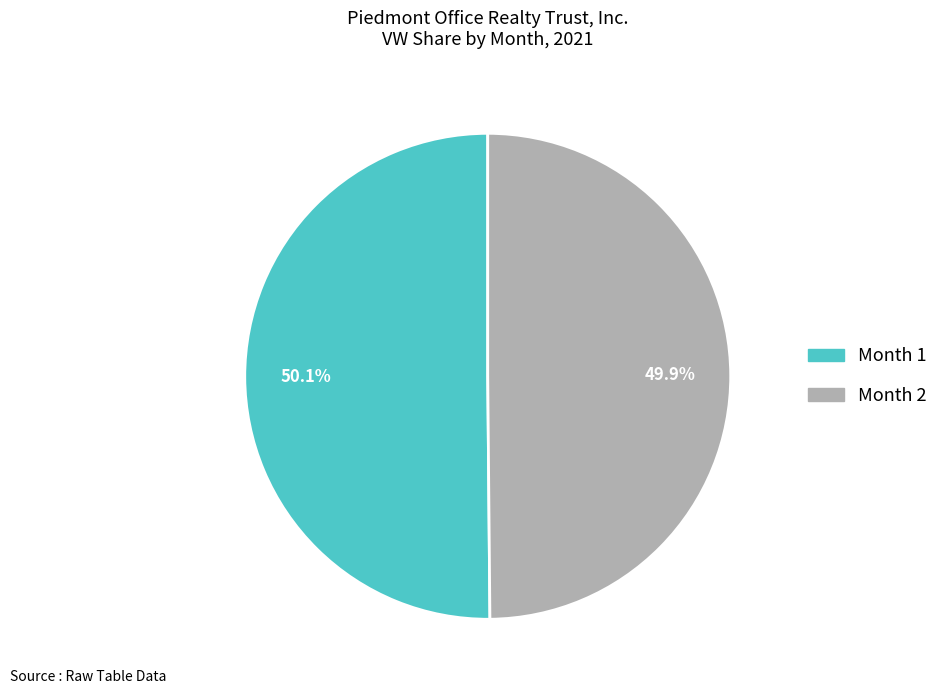

Combined, do Month 2 and Month 1 account for over 50%?

Yes